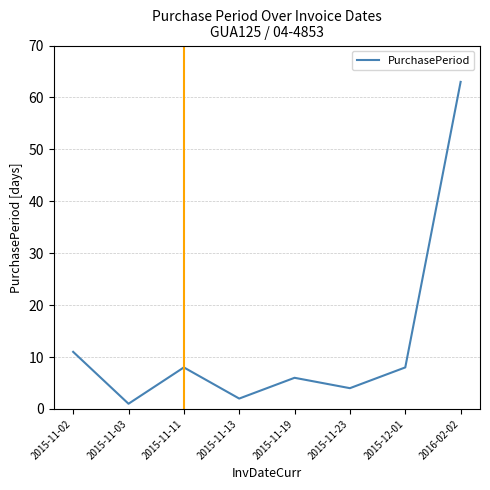

Approximately how many times larger is the value at 2015-11-02 compared to 2016-02-02?

0.2